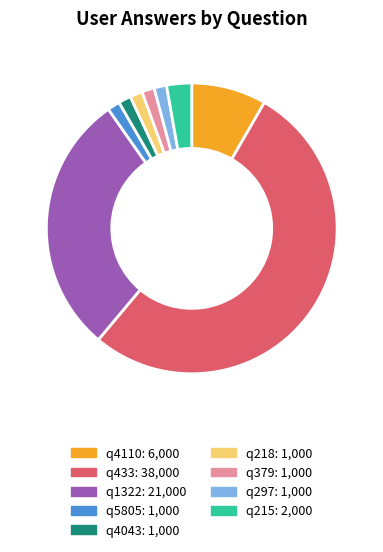

What is the largest slice in the pie chart?

q433